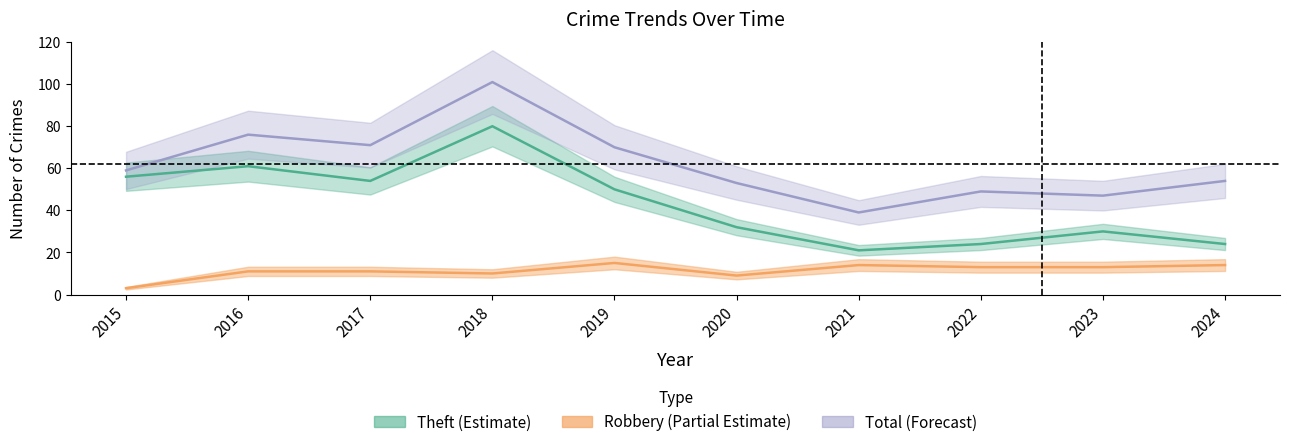

What is the value of the Robbery point at the 7th from the left?

14